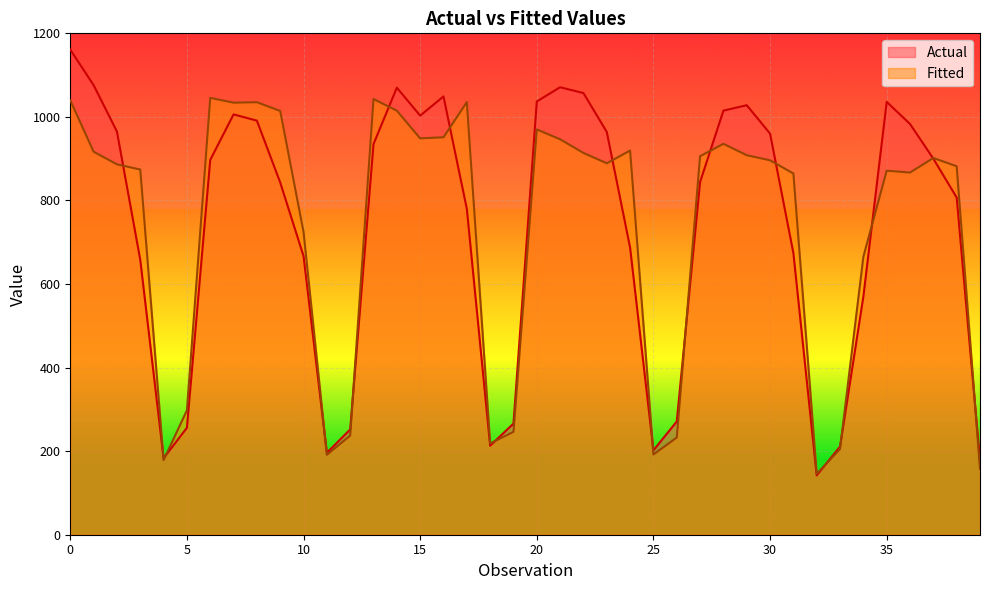

What is the highest value of the Fitted series?

1045.6